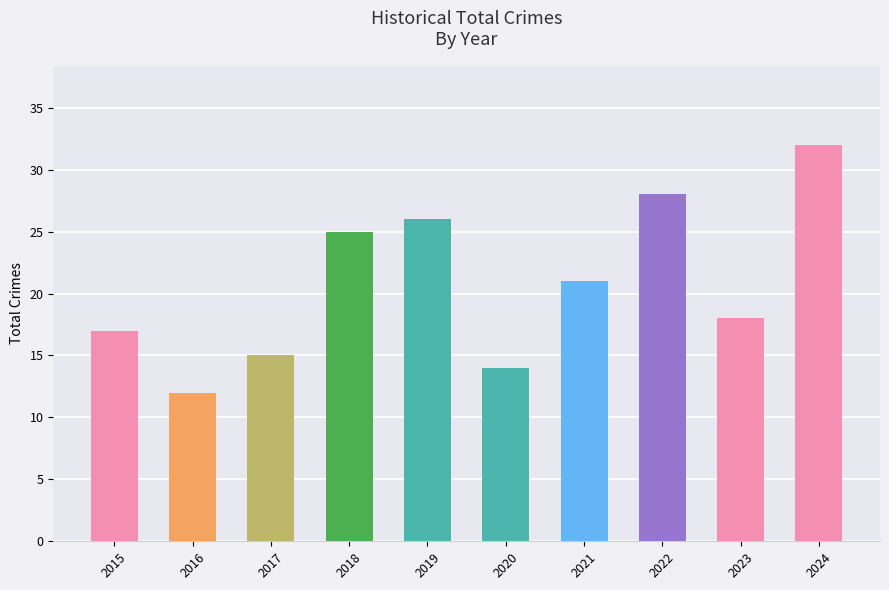

Reading left to right, list all the values displayed in this chart.

2015=17	2016=12	2017=15	2018=25	2019=26	2020=14	2021=21	2022=28	2023=18	2024=32